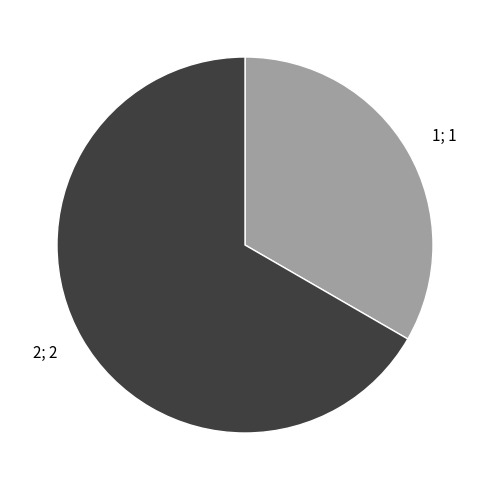

Is there a majority slice in this chart?

Yes